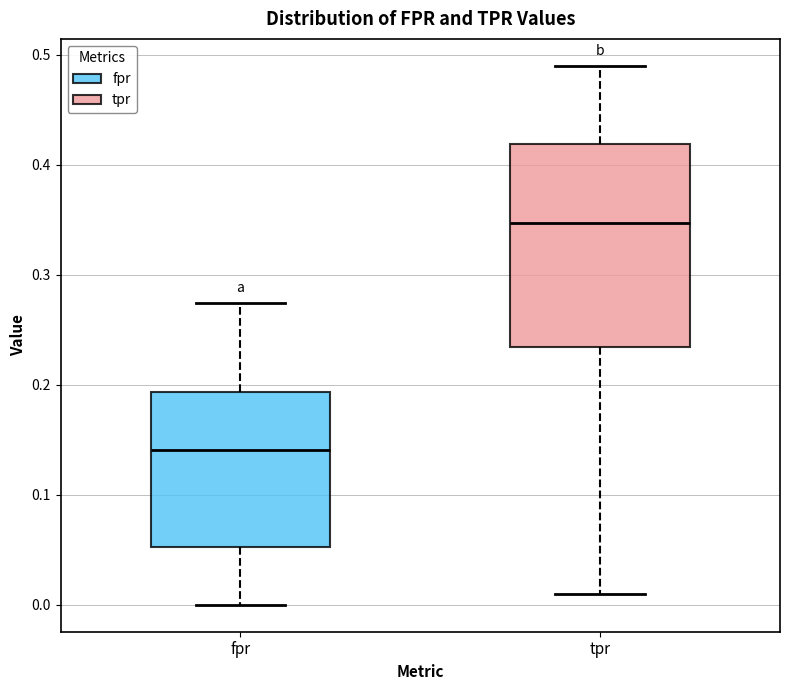

Reading left to right, read every box against the y-axis: the position of its median line, the range the box covers, and the ends of its whiskers. The values are not printed on the chart, so give them approximately, as read against the axis.

fpr: median 0.14, box 0.05 to 0.19, whiskers 0.00 to 0.27
tpr: median 0.35, box 0.23 to 0.42, whiskers 0.01 to 0.49